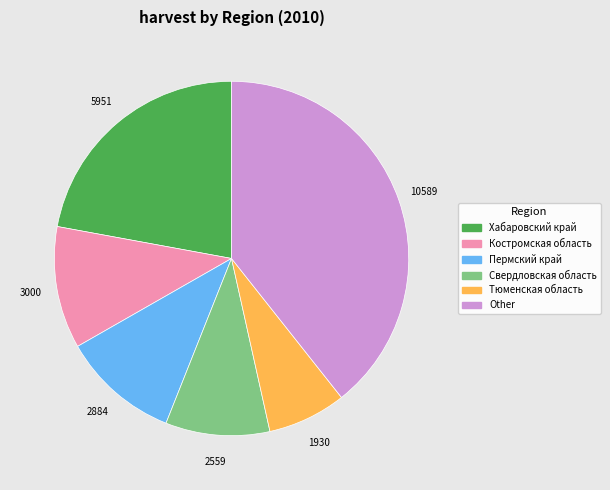

Is there any slice that represents more than half of the pie?

No